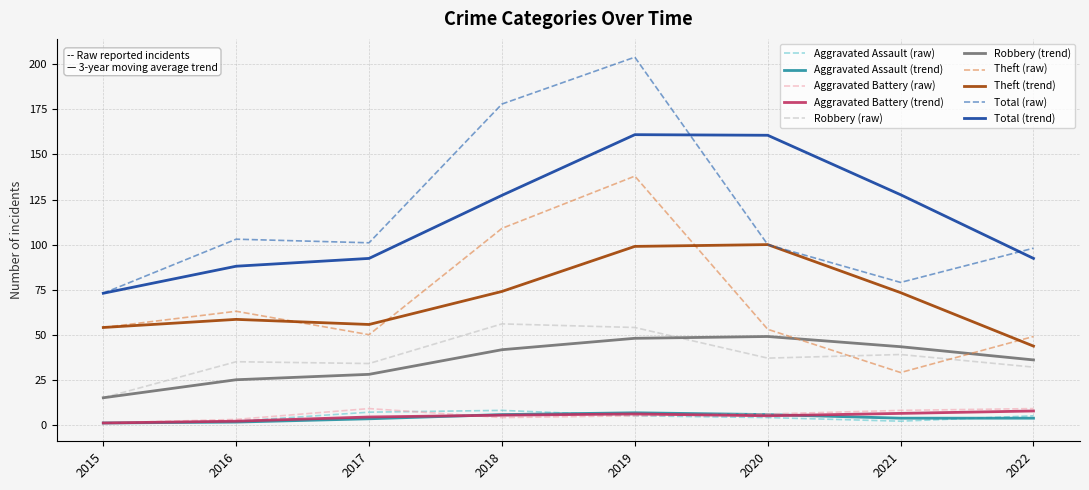

What is the spread (max minus min) of values at 2018?

174.0